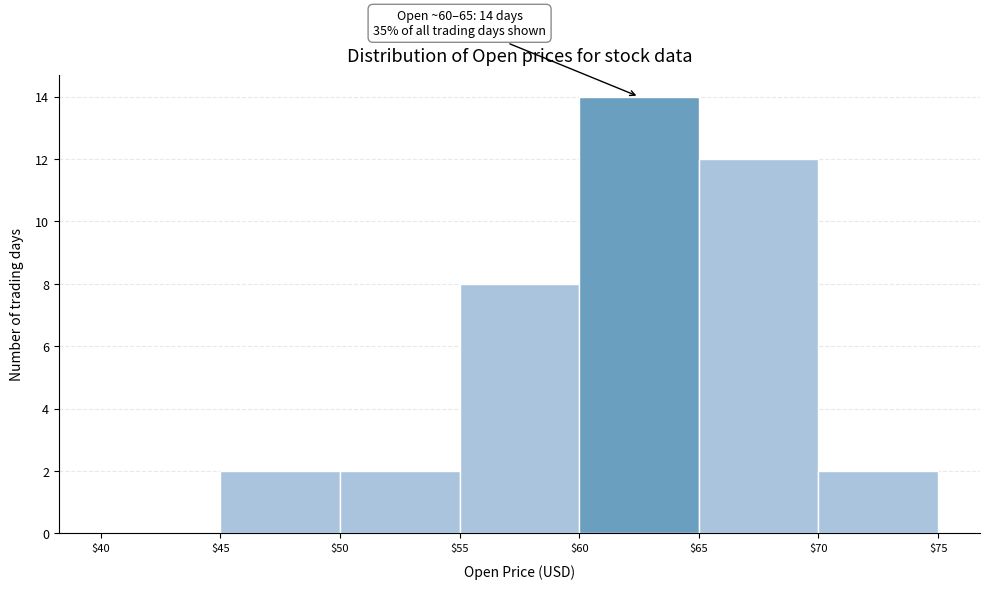

Which range on the x-axis has the tallest bar?

$60 to $65